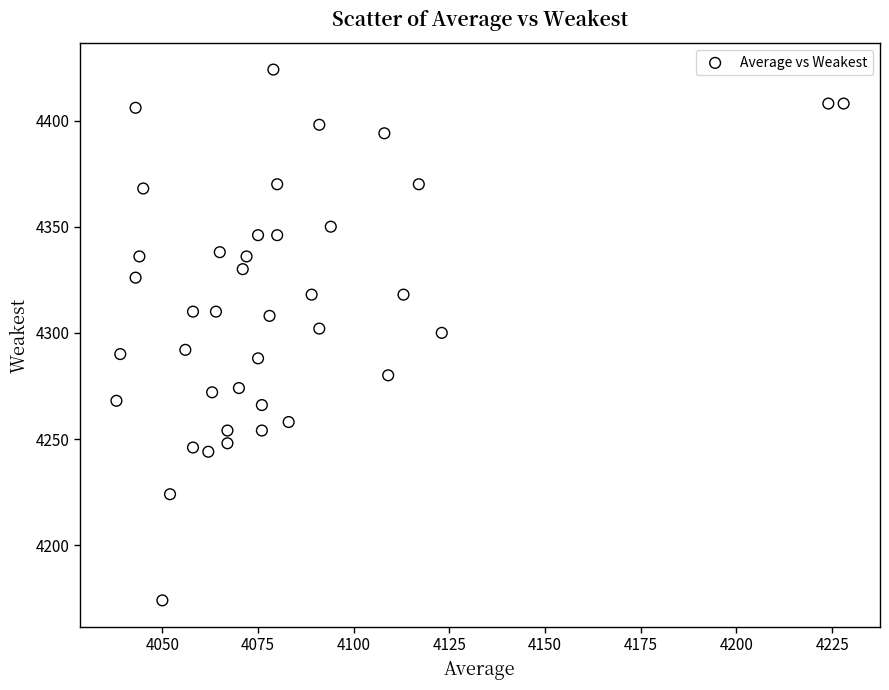

What is the range of Y values (max minus min)?

250